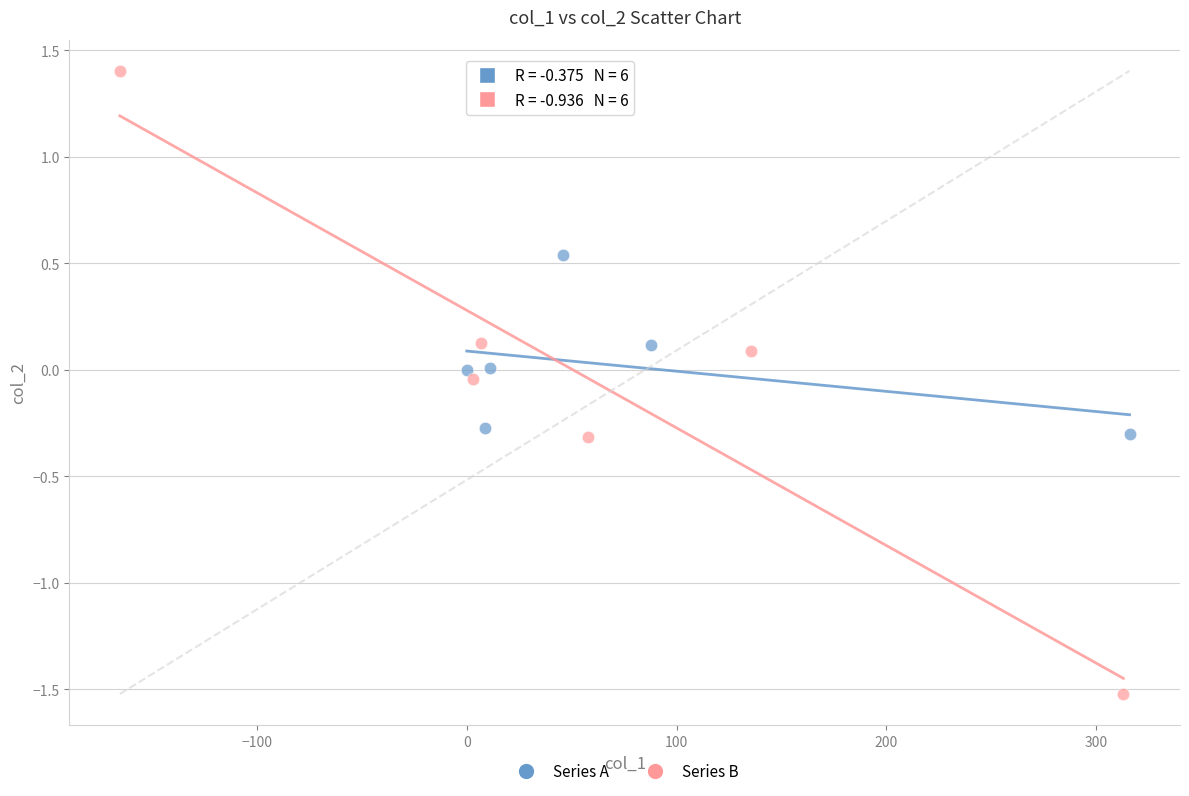

Which series contains the lowest Y value?

Series B